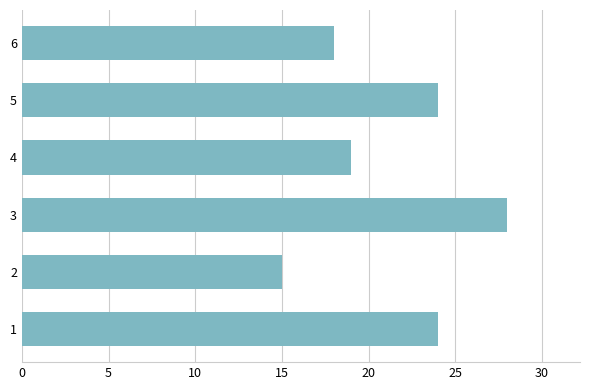

The value at 4 is 19. True or false?

True